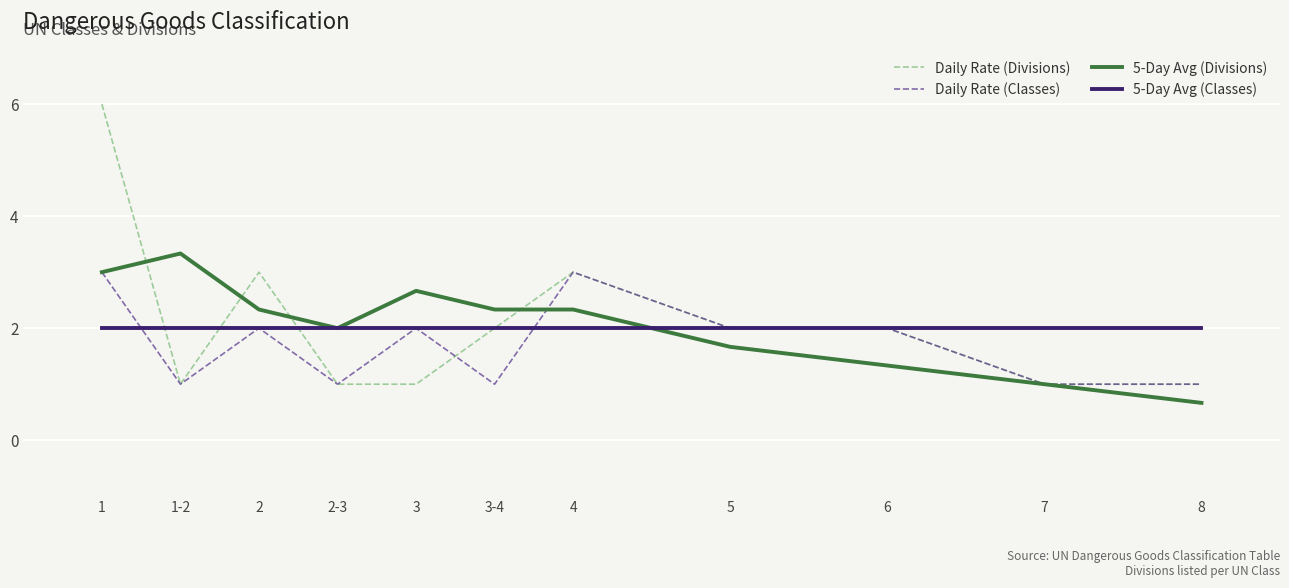

What is the difference between the second highest and second lowest values in the Daily Rate (Classes) series?

2.0